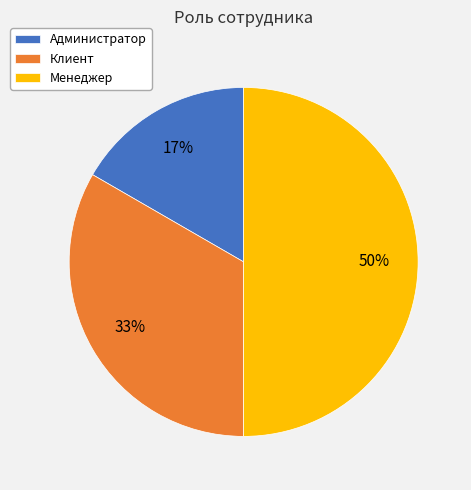

Count the number of slices in the pie.

3